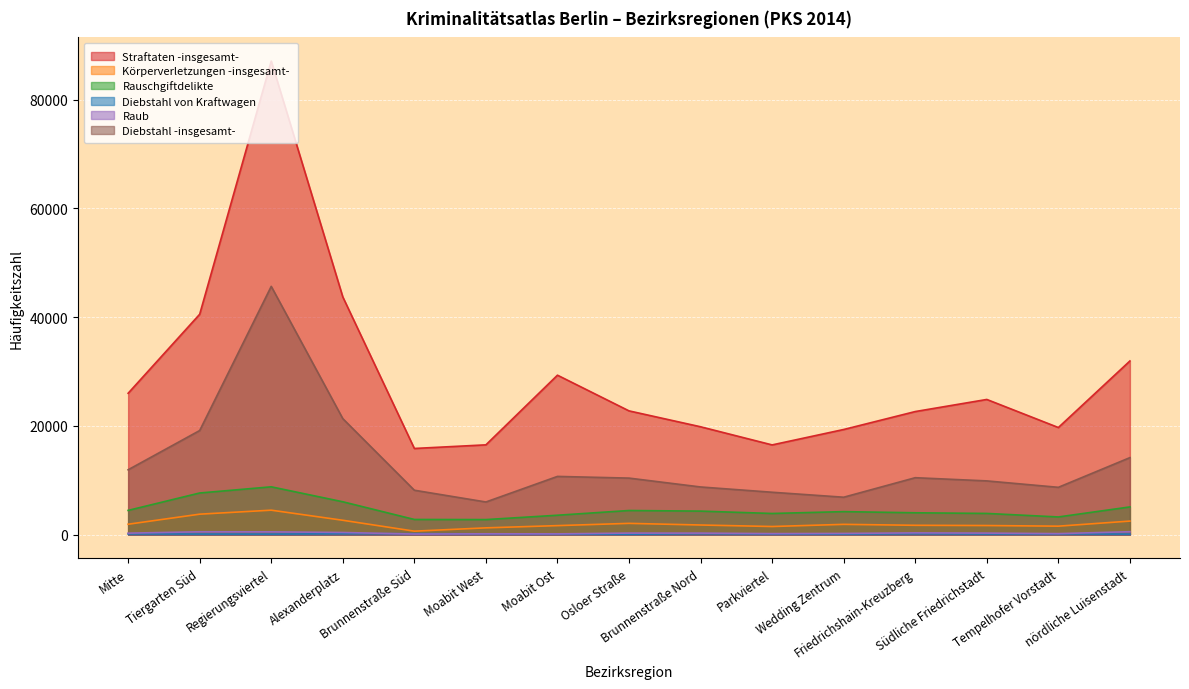

What is the label of the 2nd point from the left?

Tiergarten Süd